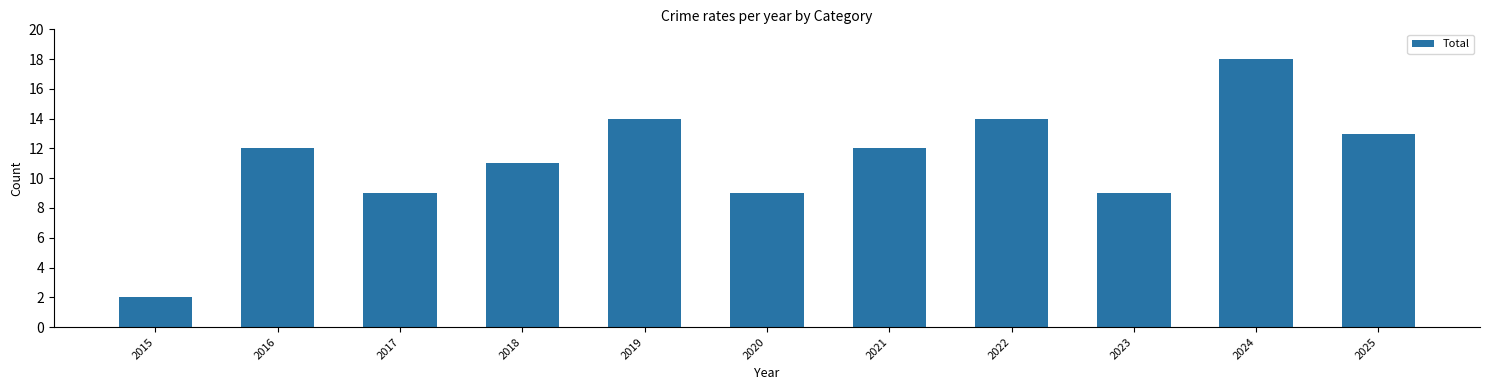

Are the bars horizontal?

No